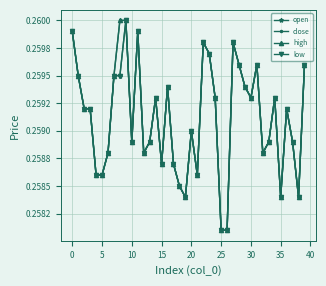

What is the sum of all close values?

10.4